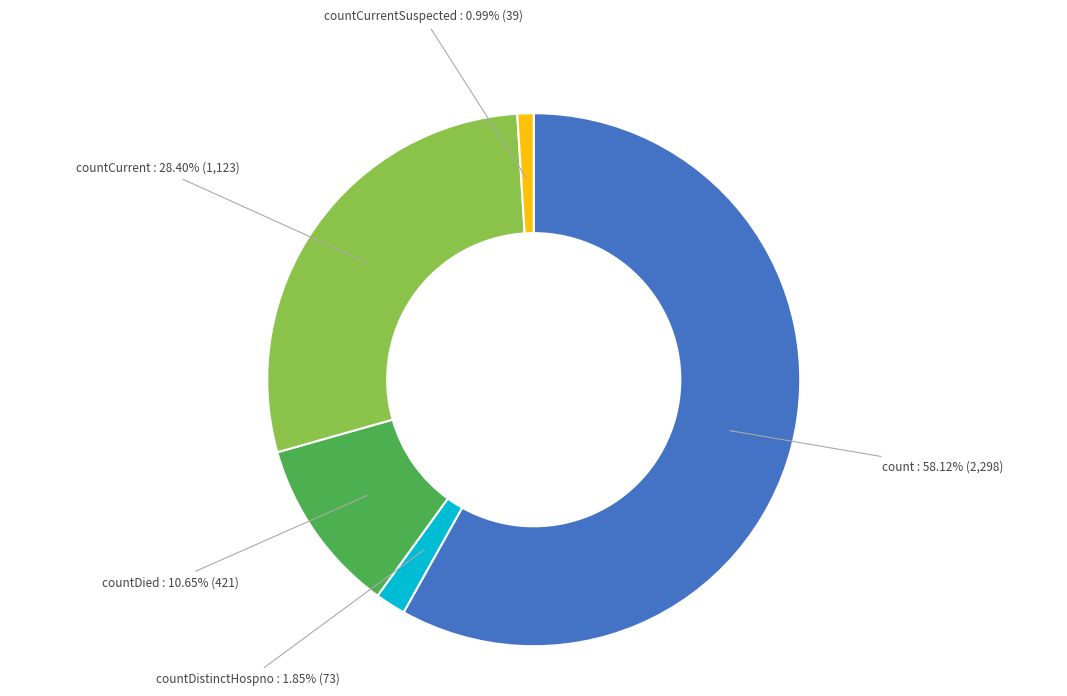

Does any single category account for the majority?

Yes